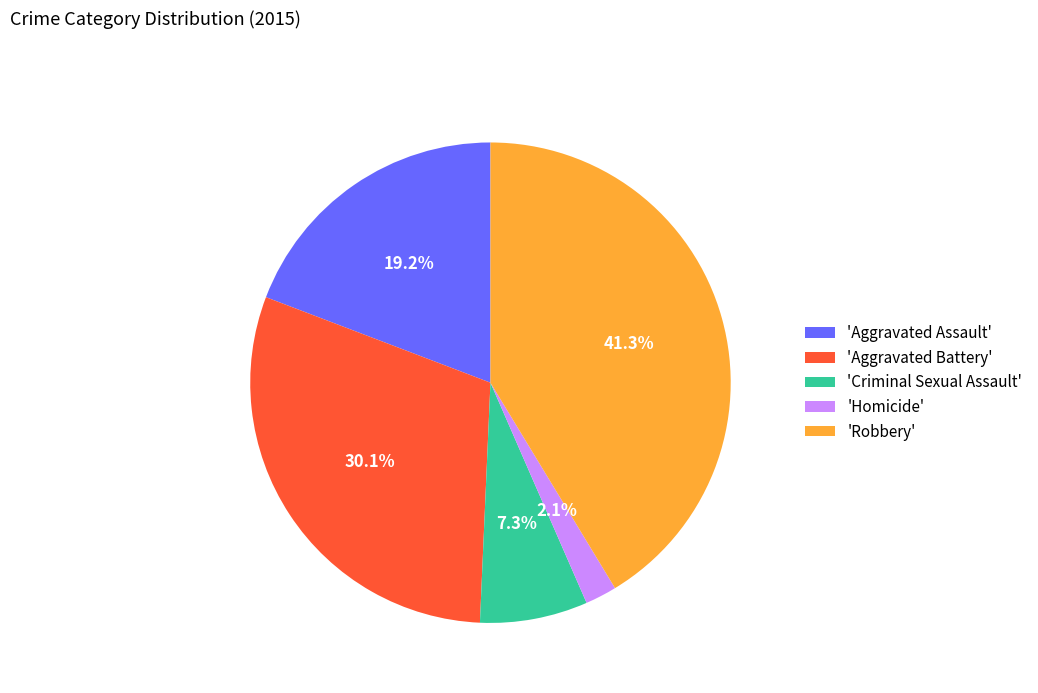

Which slice is the largest?

'Robbery'